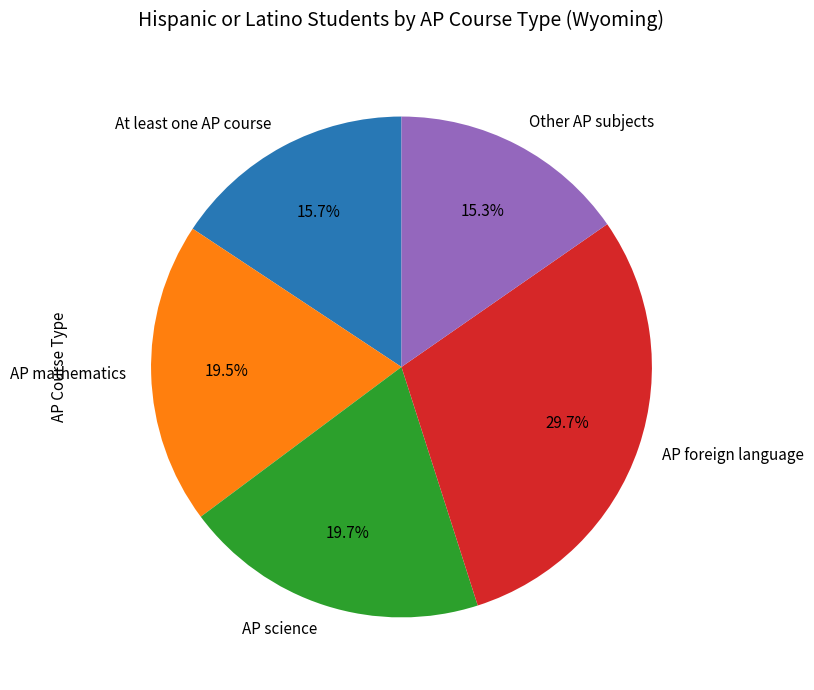

To the nearest percent, what is the difference between the largest and smallest slice percentages?

14%